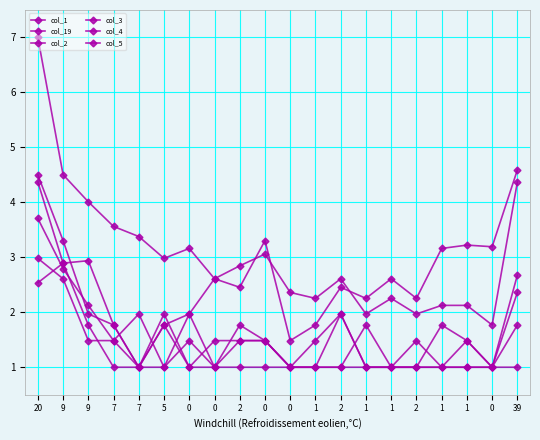

Where is col_1 nearest to the value 4?

9